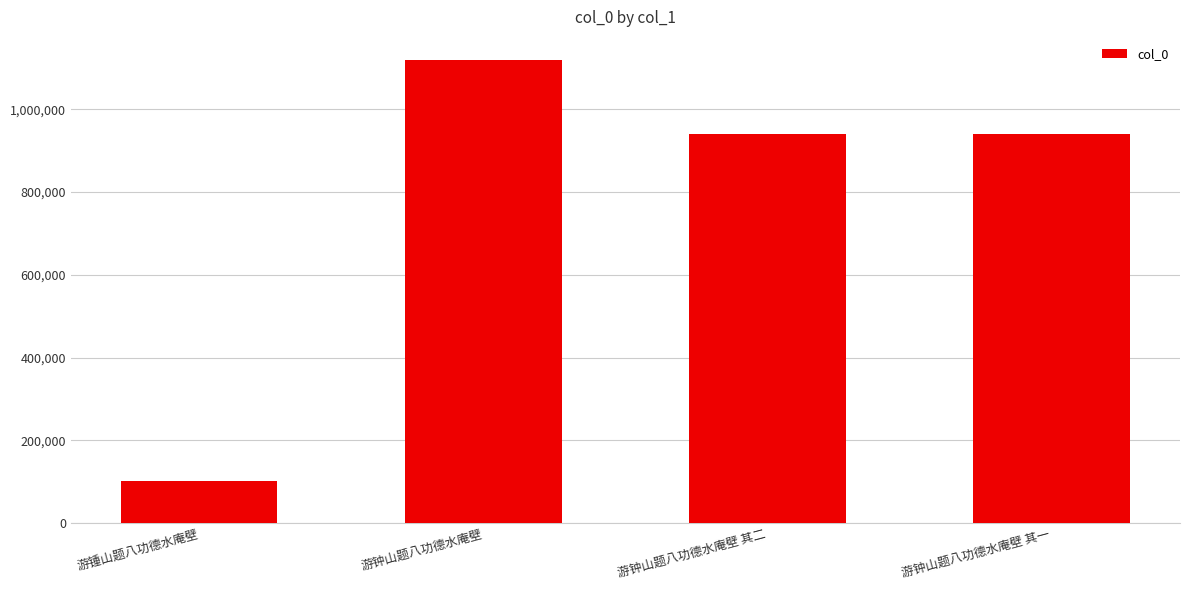

Approximately how many times larger is the value at 游锺山题八功德水庵壁 compared to 游钟山题八功德水庵壁 其一?

0.1